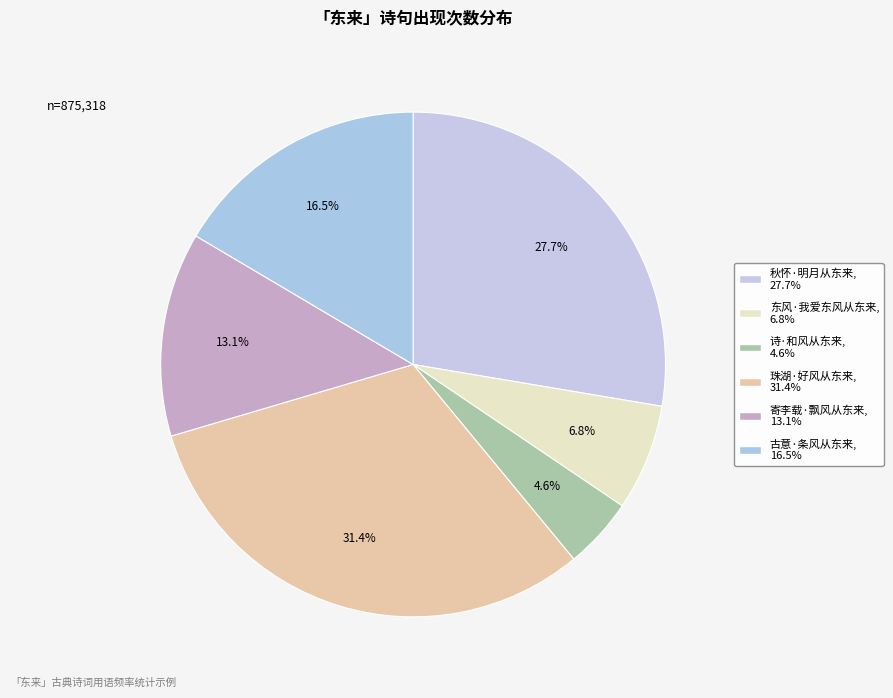

How much of the chart is everything except 珠湖·好风从东来?

68.6%